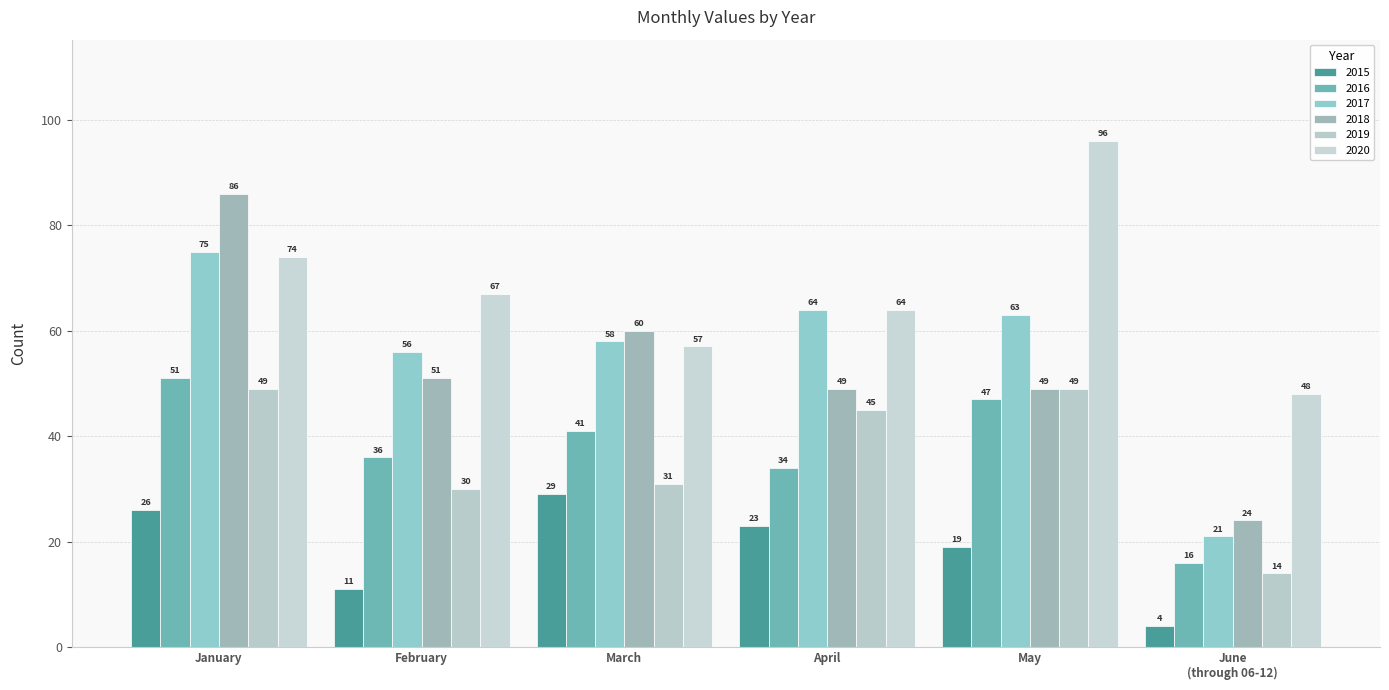

Reading left to right, transcribe all the data shown in this chart.

2015: 26	11	29	23	19	4
2016: 51	36	41	34	47	16
2017: 75	56	58	64	63	21
2018: 86	51	60	49	49	24
2019: 49	30	31	45	49	14
2020: 74	67	57	64	96	48